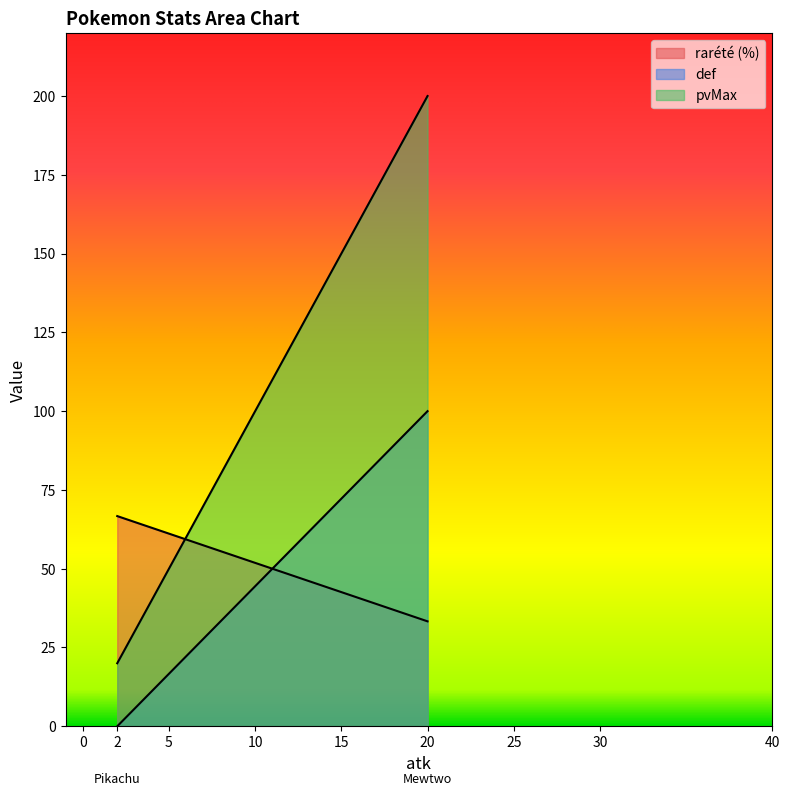

True or false: def has a value of 163.8 at Mewtwo.

False